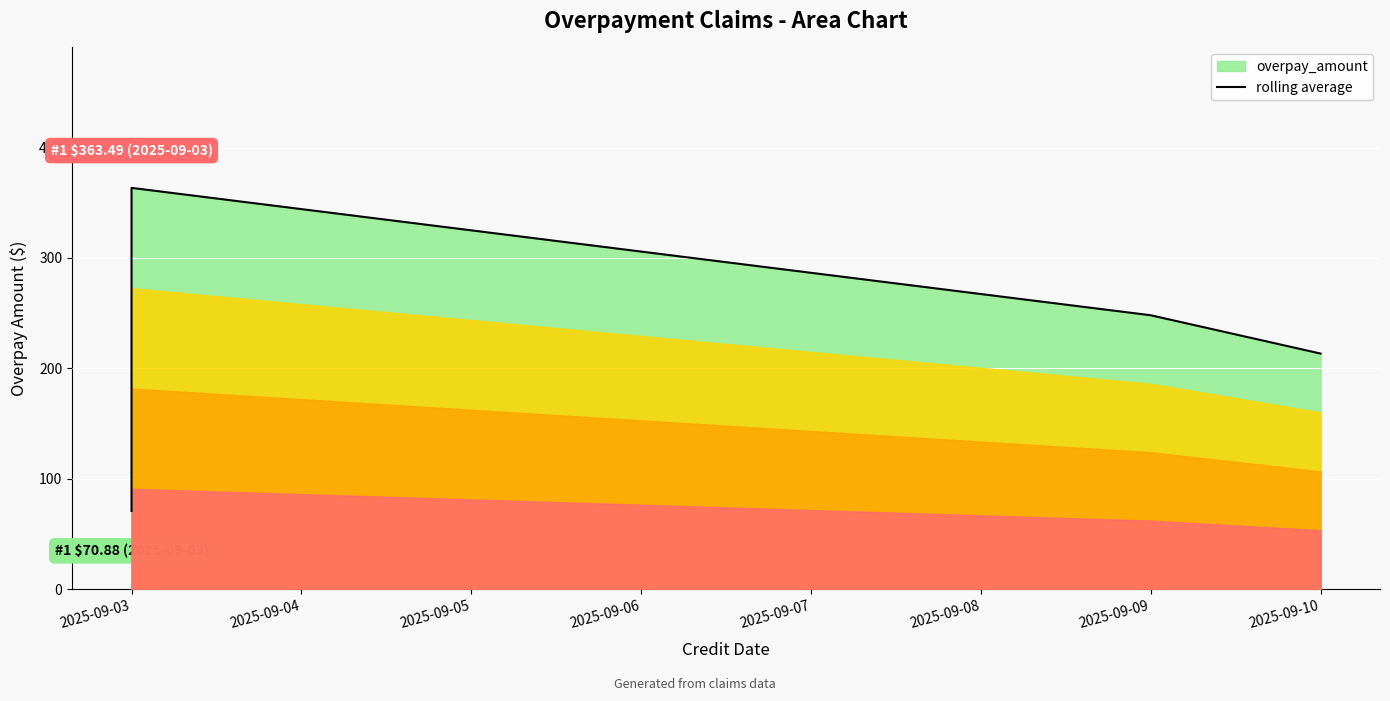

How many data points are less than 248?

2